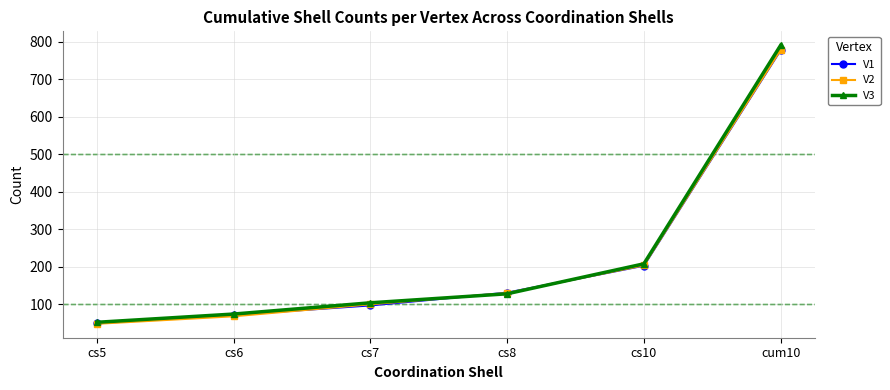

What is the difference between the highest and lowest values at cs6?

6